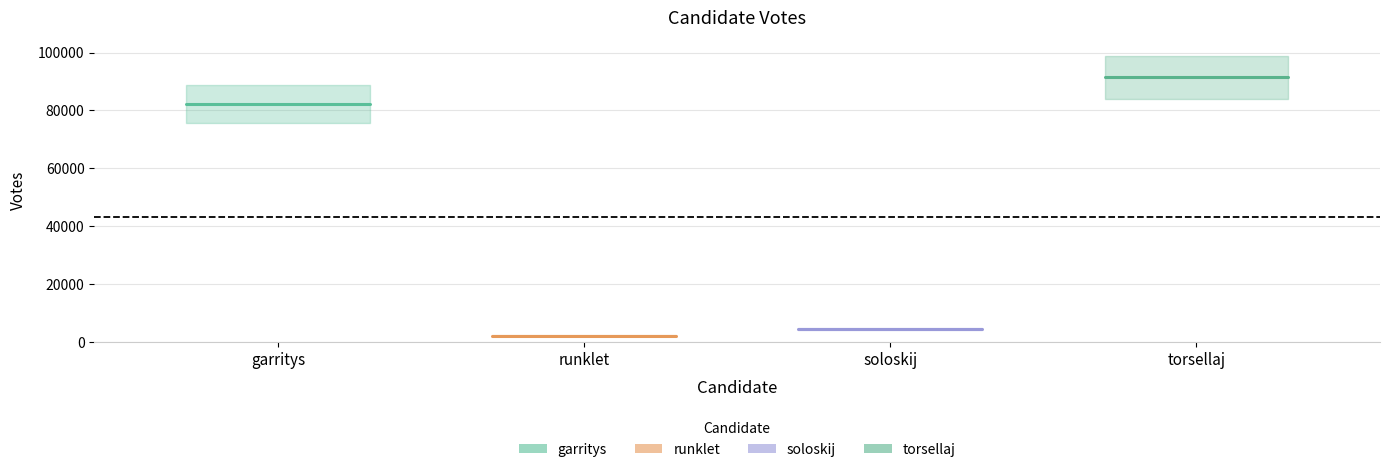

List the labels in order of torsellaj value, largest first.

garritys, runklet, soloskij